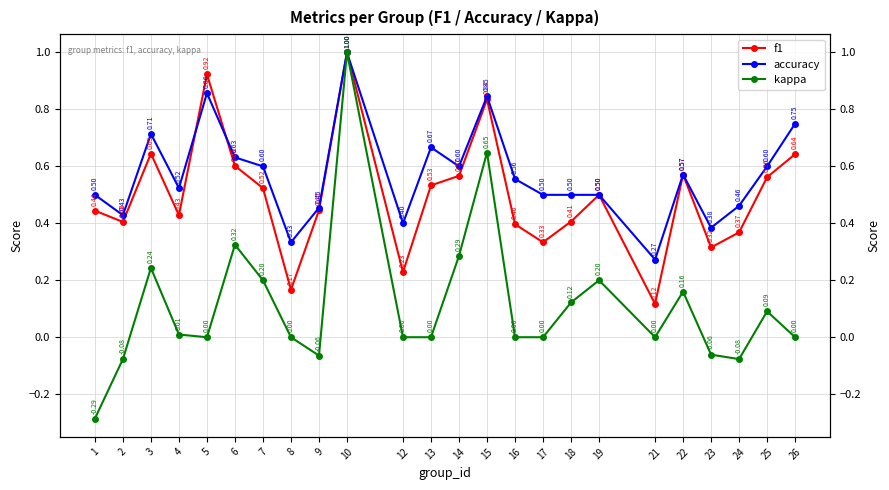

At which category is the sum across all series the highest?

10